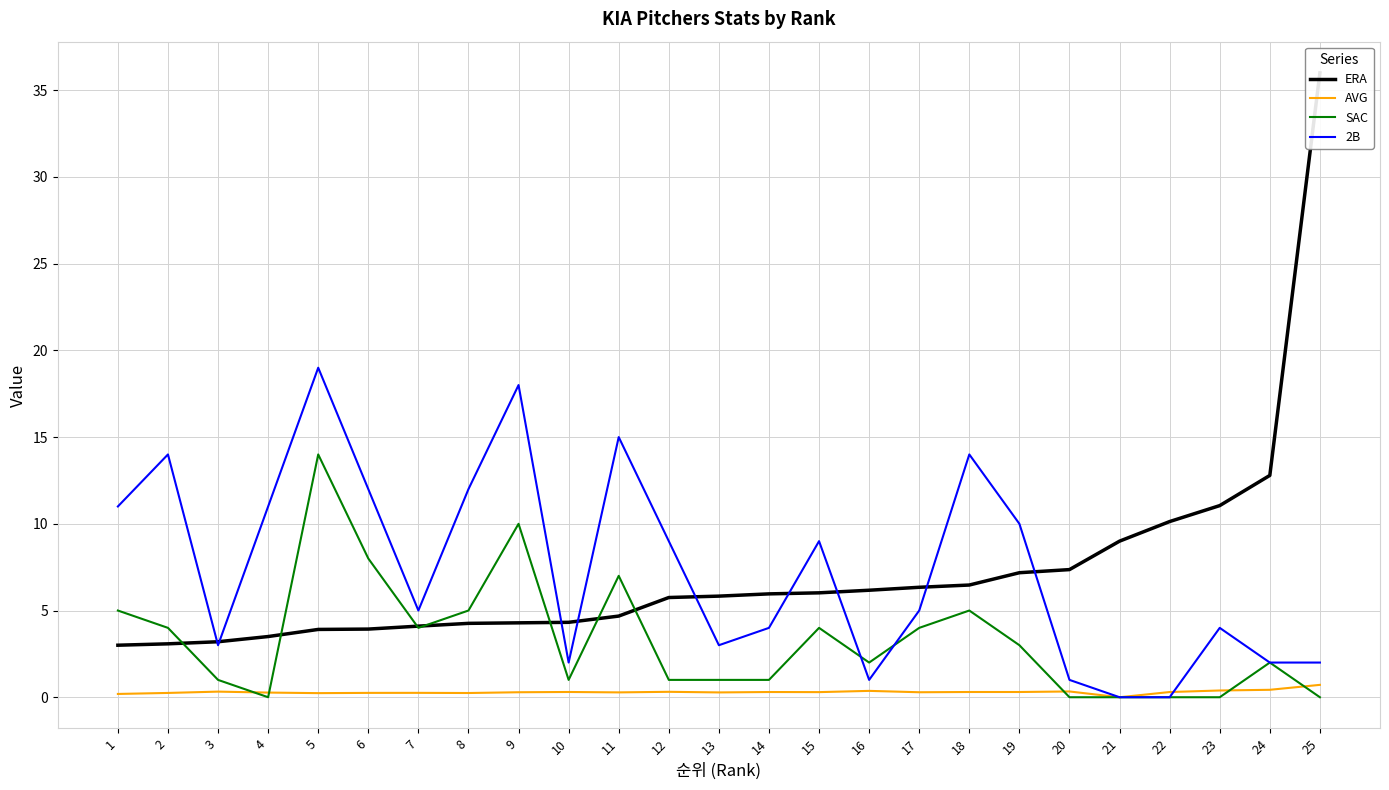

Reading right to left, extract all data points from this chart.

ERA: 36.0	12.8	11.1	10.1	9.0	7.4	7.2	6.5	6.3	6.2	6.0	6.0	5.8	5.8	4.7	4.3	4.3	4.3	4.1	3.9	3.9	3.5	3.2	3.1	3.0
AVG: 0.7	0.4	0.4	0.3	0.0	0.3	0.3	0.3	0.3	0.4	0.3	0.3	0.3	0.3	0.3	0.3	0.3	0.2	0.3	0.3	0.2	0.3	0.3	0.2	0.2
SAC: 0.0	2.0	0.0	0.0	0.0	0.0	3.0	5.0	4.0	2.0	4.0	1.0	1.0	1.0	7.0	1.0	10.0	5.0	4.0	8.0	14.0	0.0	1.0	4.0	5.0
2B: 2.0	2.0	4.0	0.0	0.0	1.0	10.0	14.0	5.0	1.0	9.0	4.0	3.0	9.0	15.0	2.0	18.0	12.0	5.0	12.0	19.0	11.0	3.0	14.0	11.0